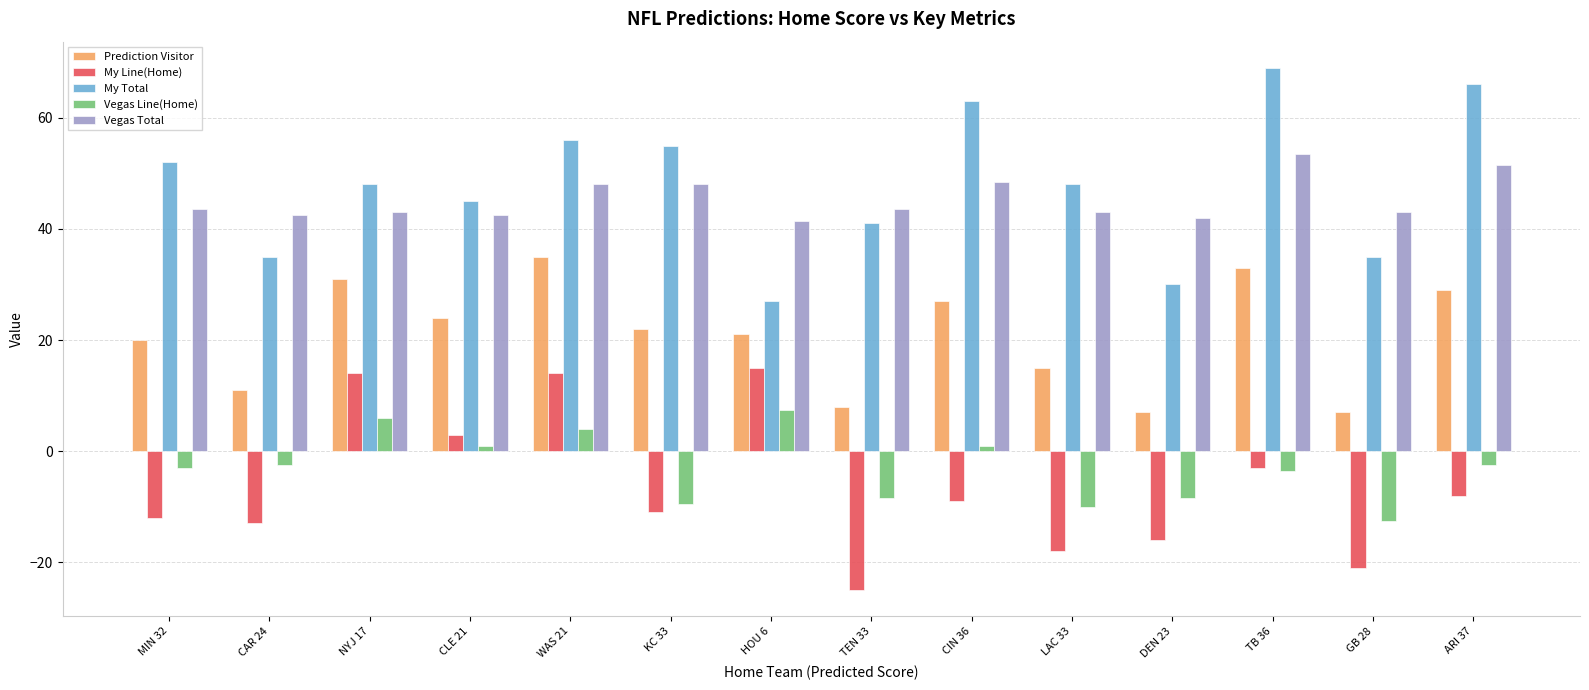

True or false: Vegas Total has a value of 42.5 at CLE 21.

True